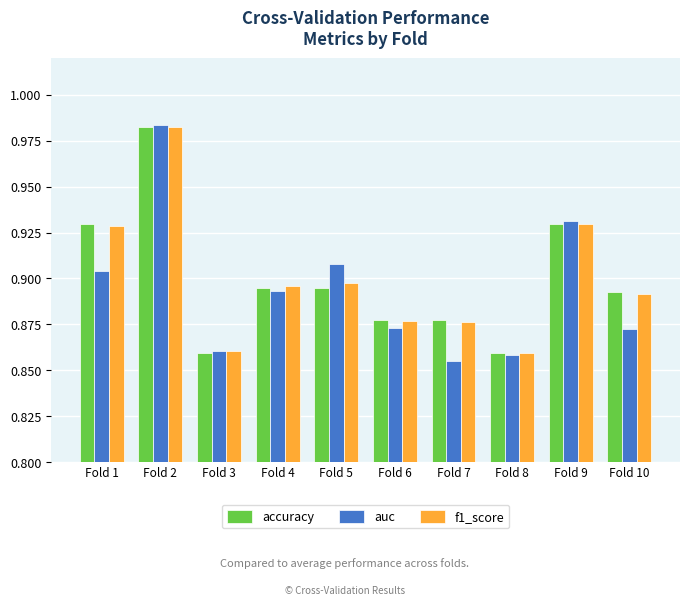

What are all the series names shown in the legend?

accuracy, auc, f1_score